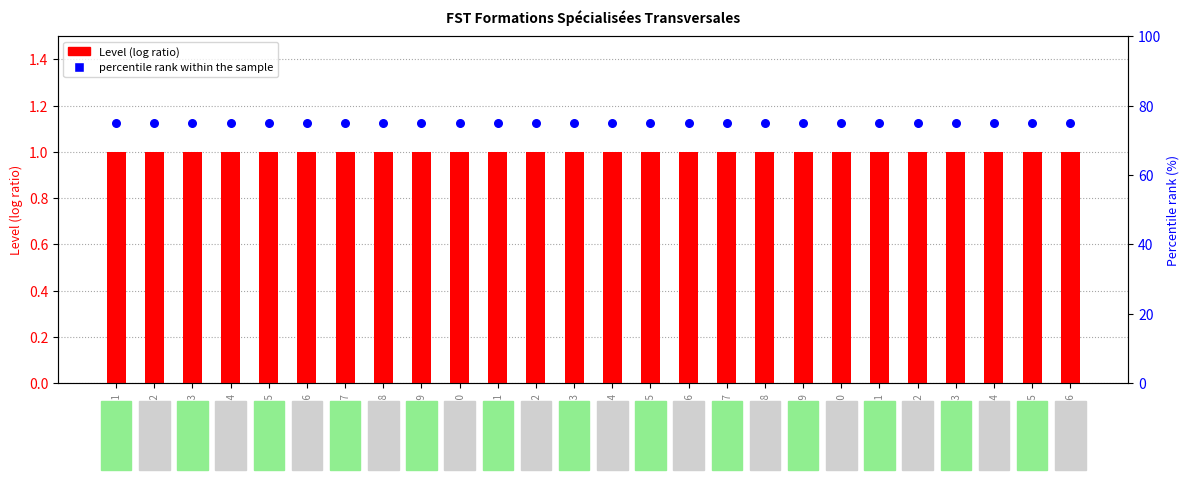

Is the value of percentile rank within the sample at FST07 greater than the value of Level at FST01?

Yes